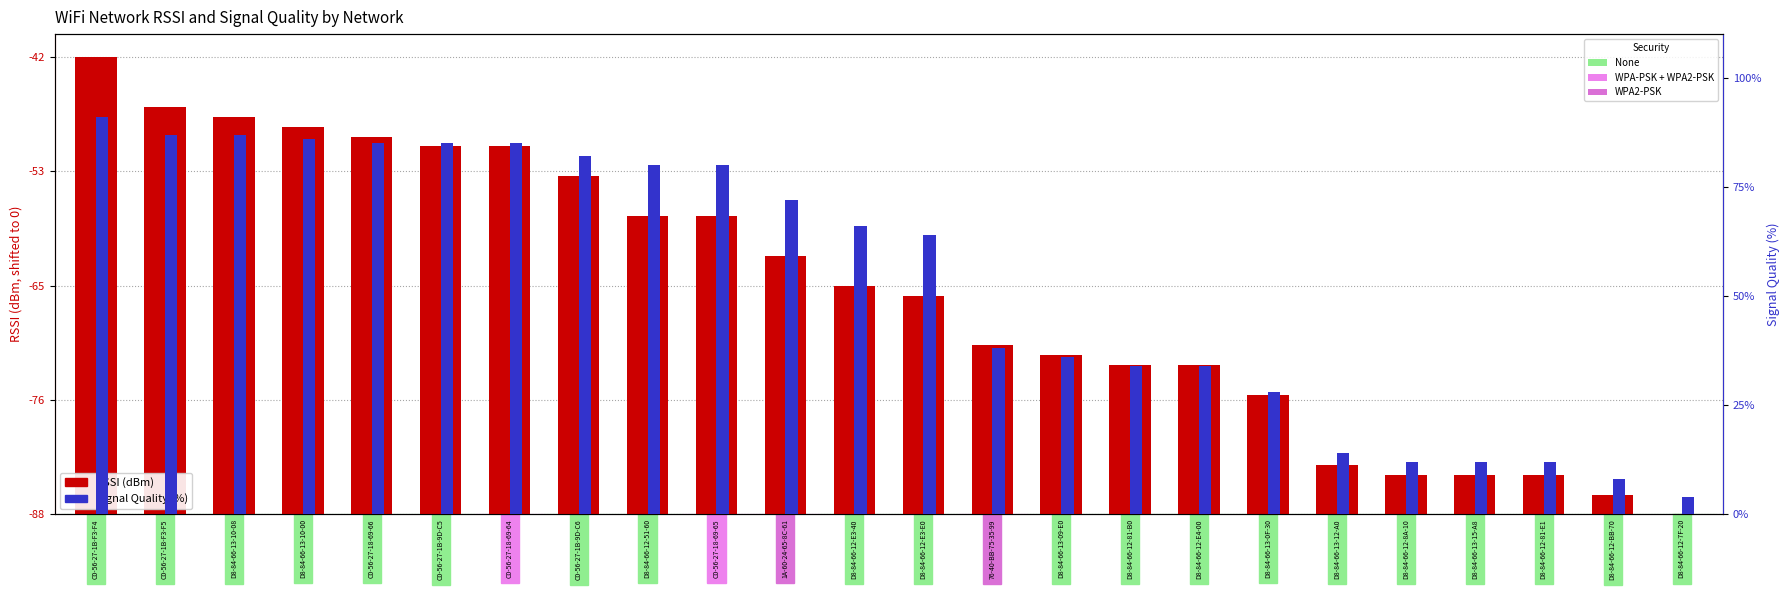

What is the value of the Signal Quality bar at the 24th from the left?

4